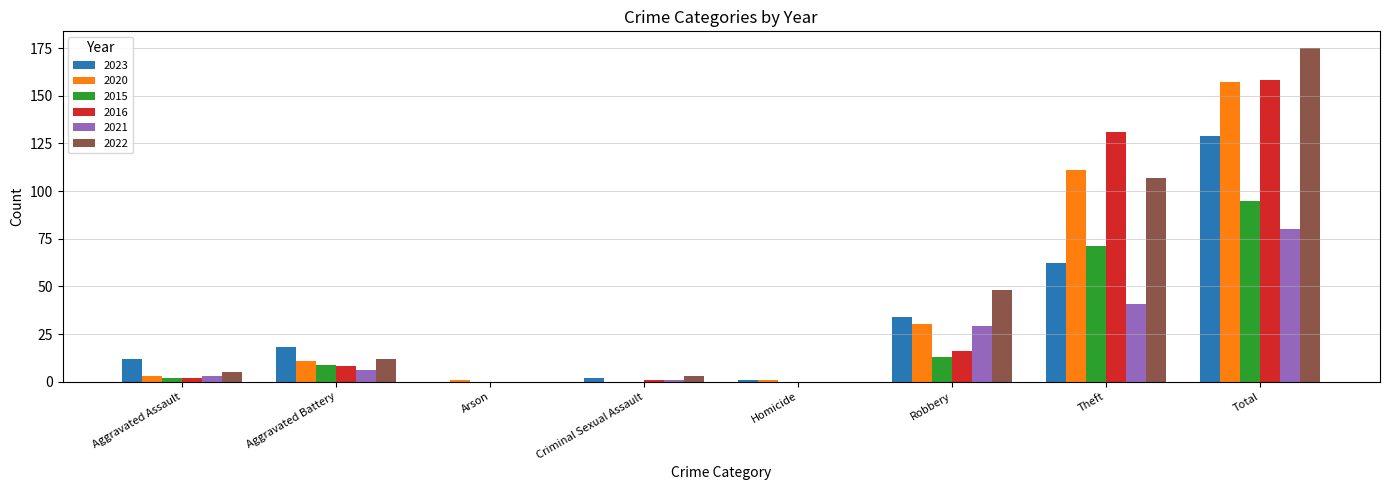

How many positive values does the 2020 series have?

7